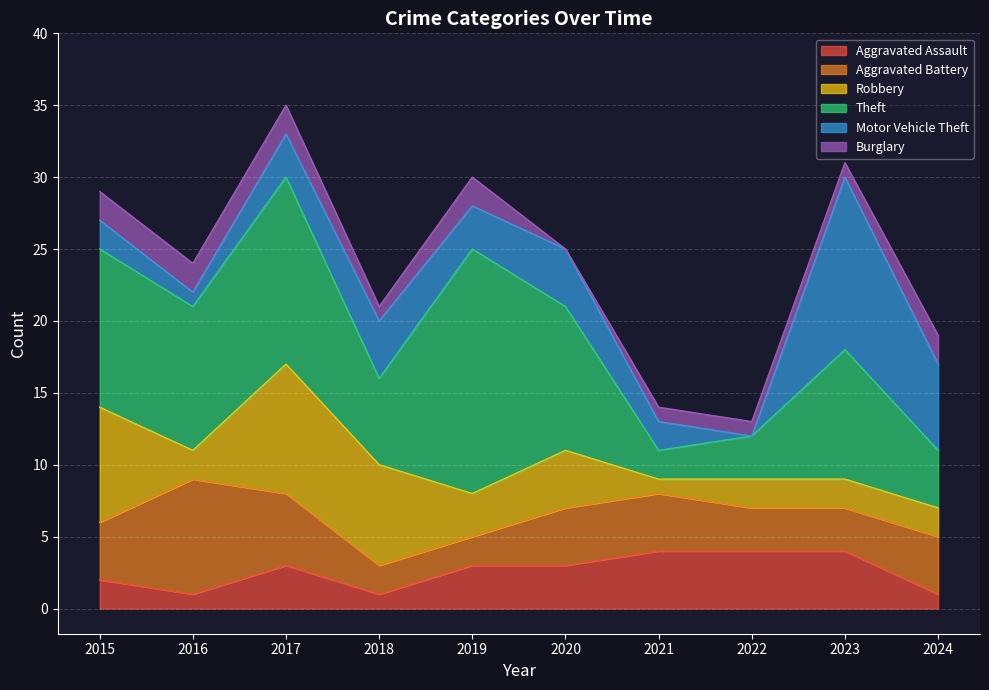

At which label does Robbery first exceed 3?

2015